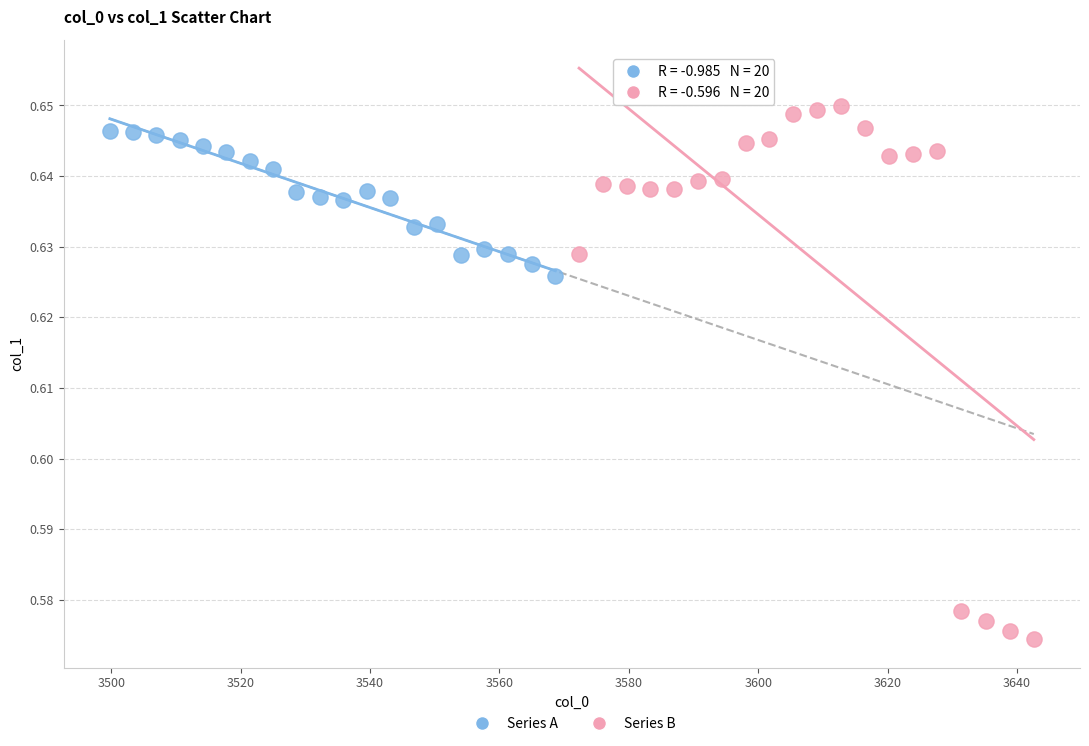

Which series reaches the minimum Y coordinate?

Series B